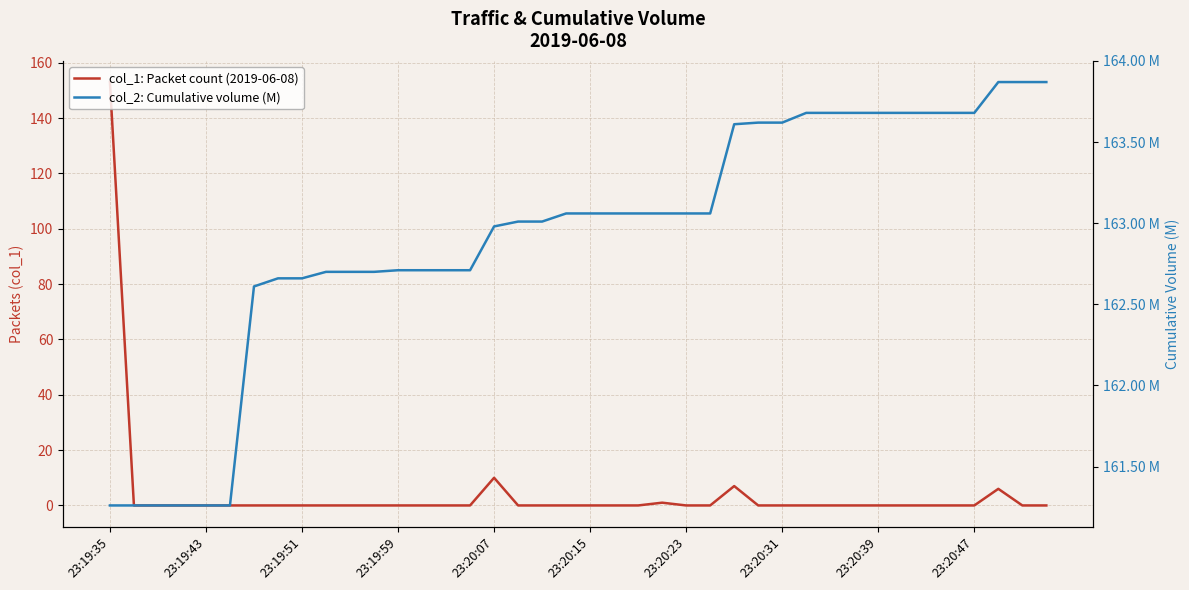

True or false: col_2: Cumulative volume (M) has more than 1 points higher than both neighbors.

False